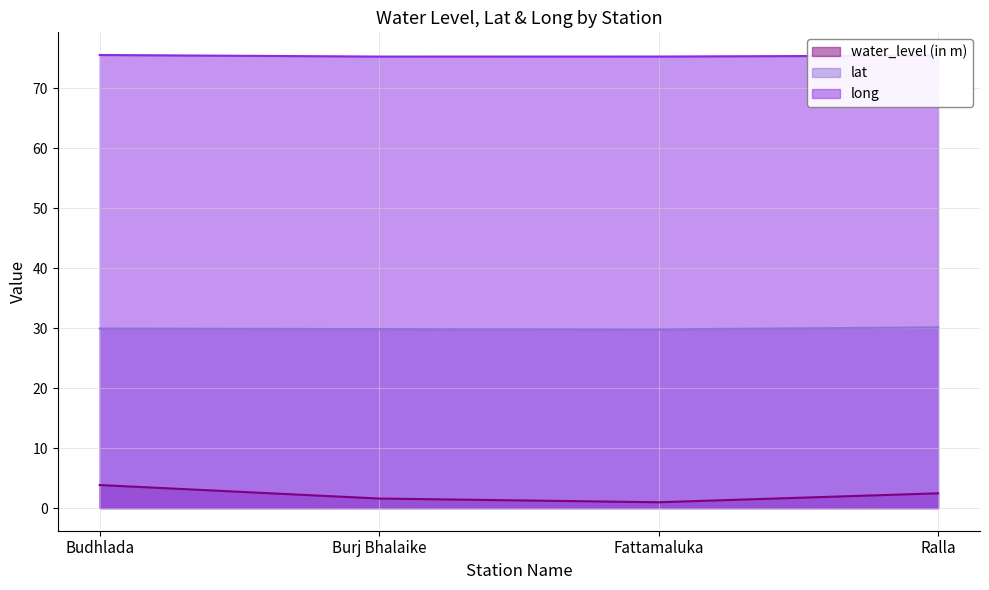

What is the difference between the maximum and minimum values in the long series?

0.3